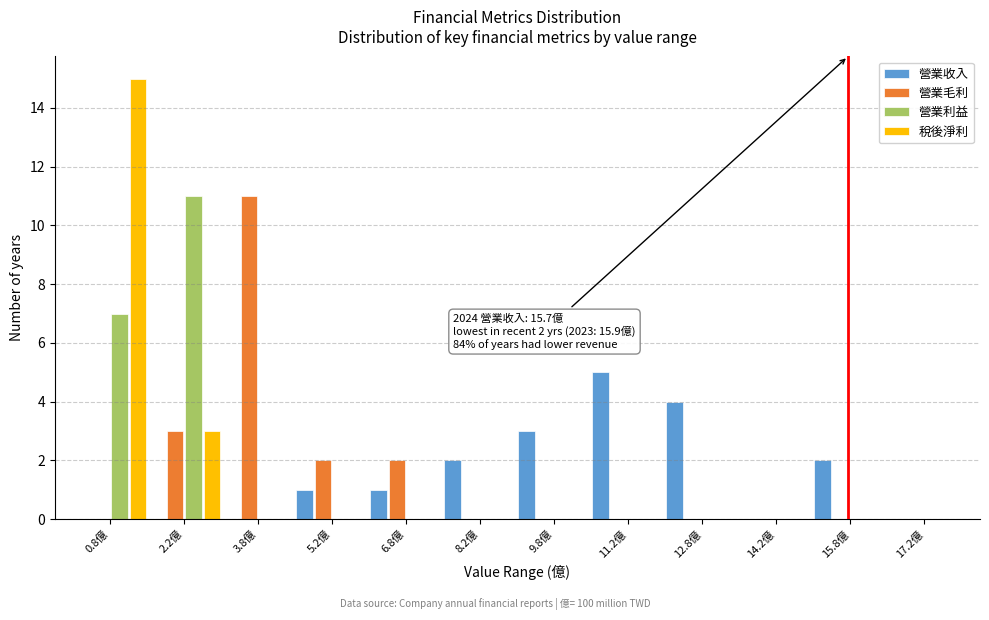

In the 營業收入 series, which range on the x-axis has the tallest bar?

10.5 to 12.0